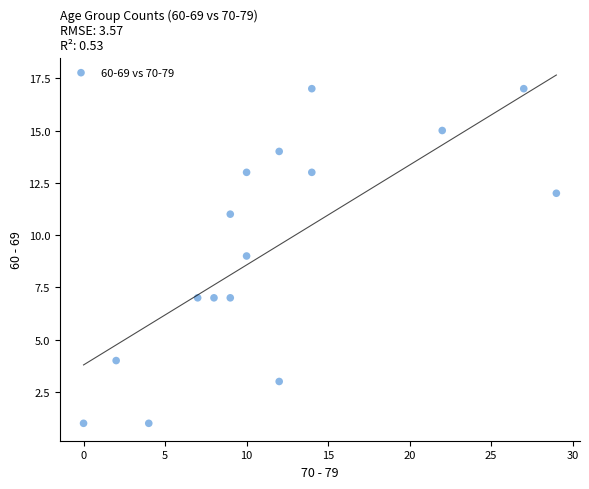

What is the range of Y values (max minus min)?

16